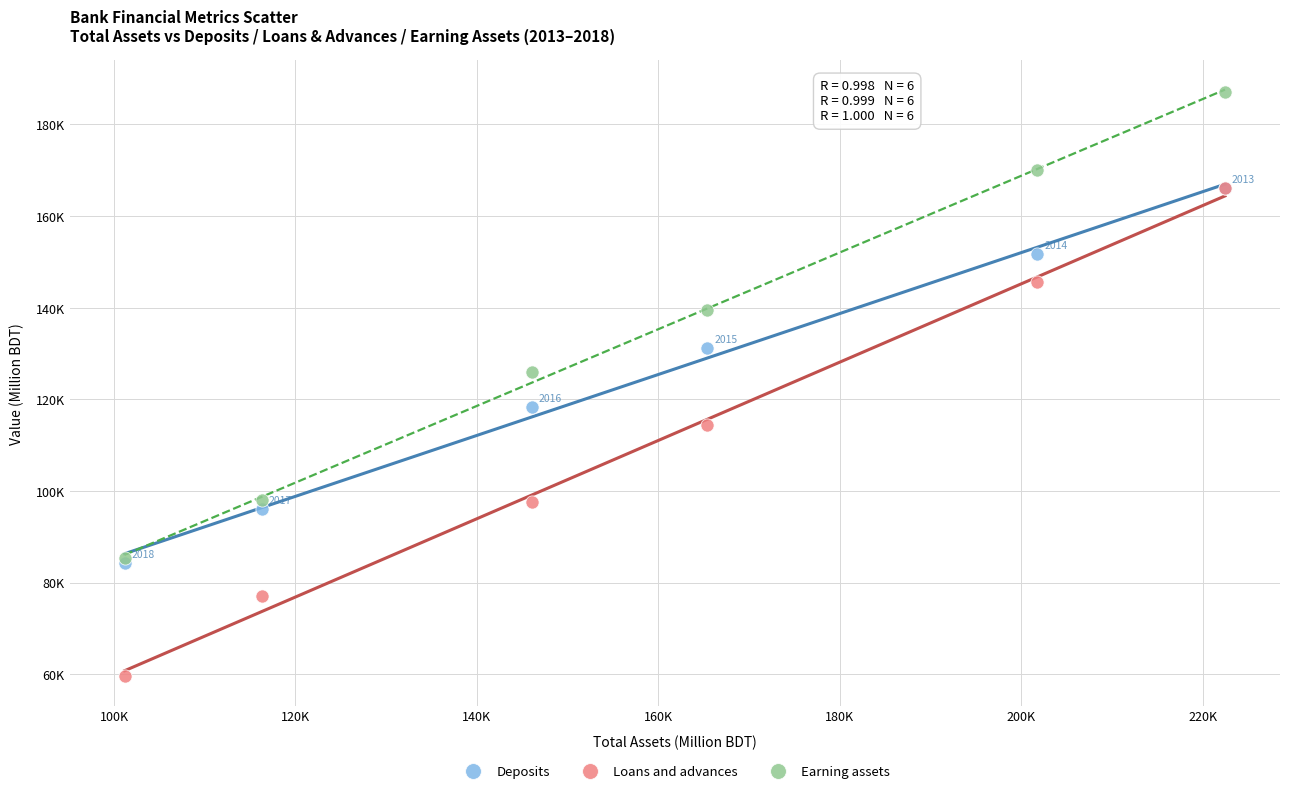

What are all the series names shown in the legend?

Deposits, Loans and advances, Earning assets